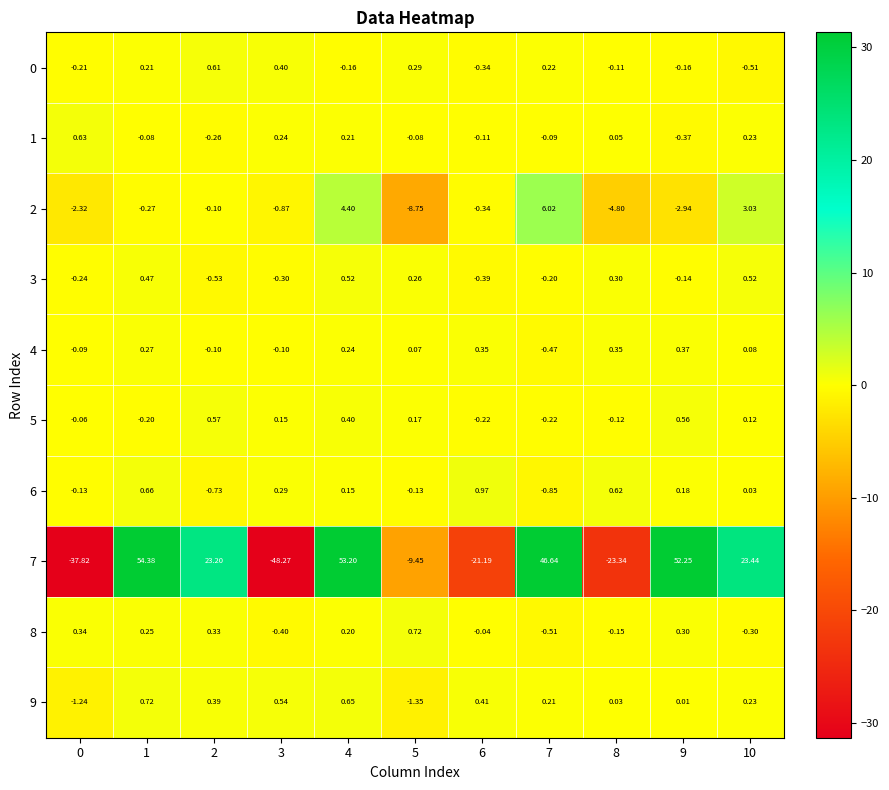

Which series has the largest total across all categories?

7